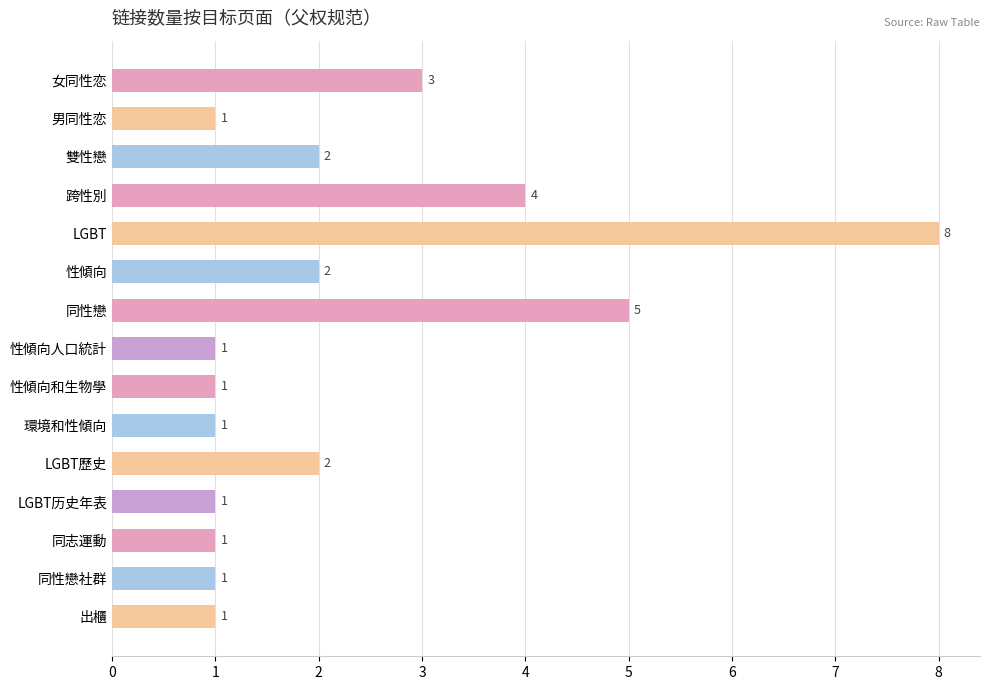

How many values are between 1 and 3?

12